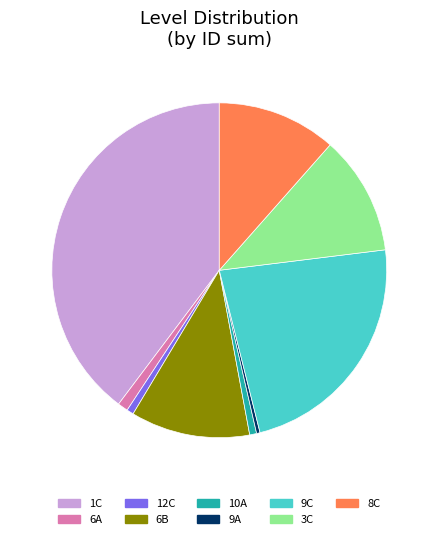

Which slice is the largest?

1C